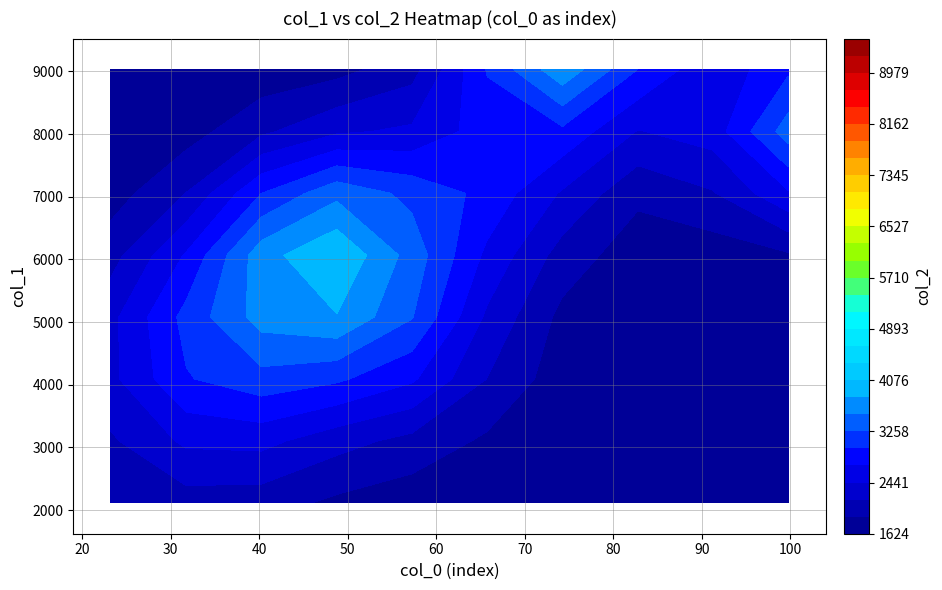

Rank the series by their average value, from lowest to highest.

0, 1